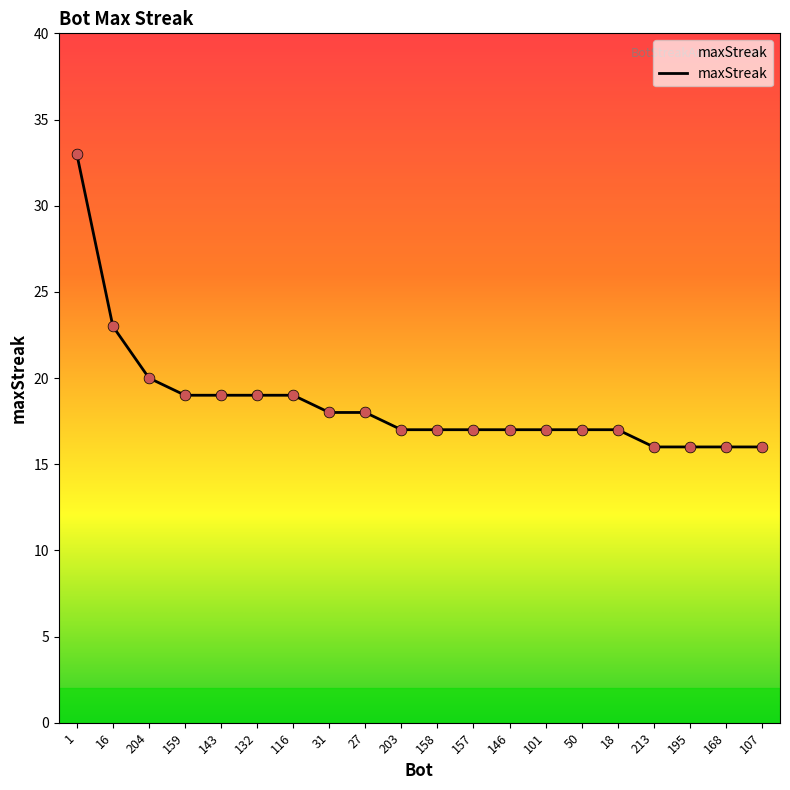

What is the ratio of the value at 31 to the value at 195?

1.1